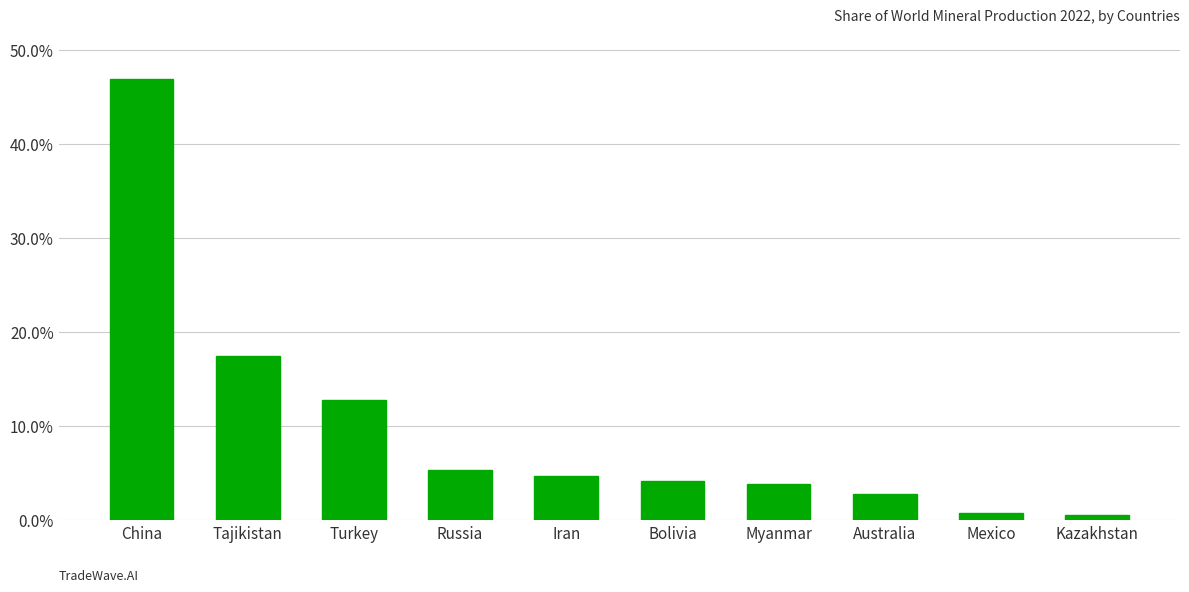

What is the sum of all values?

99.4